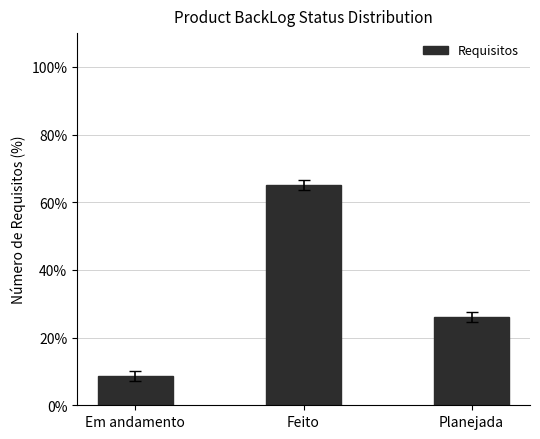

Is it true that the value at Planejada is 36.9?

False